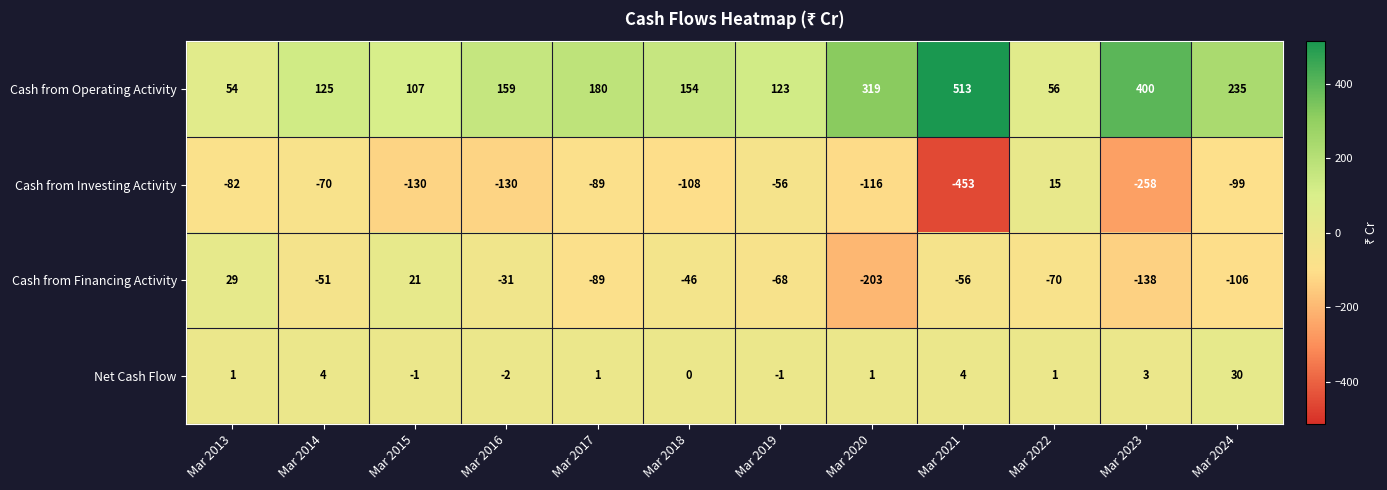

At Mar 2024, list the series in order from largest to smallest.

Cash from Operating Activity, Net Cash Flow, Cash from Investing Activity, Cash from Financing Activity